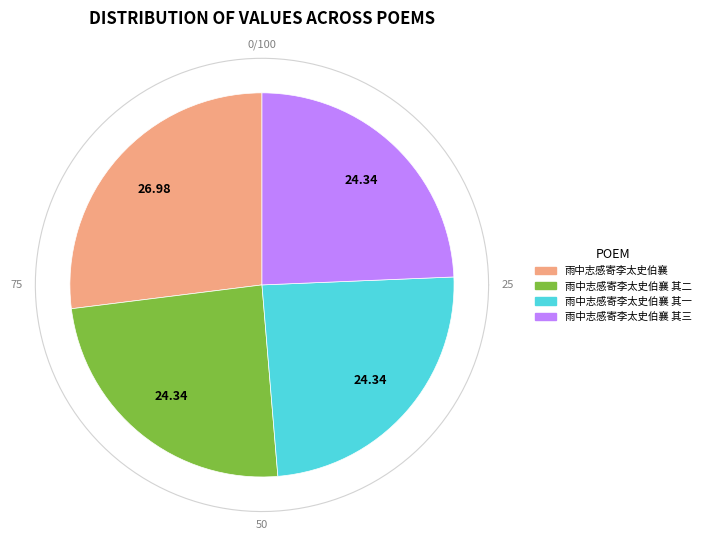

Does 雨中志感寄李太史伯襄 其一 account for over 50% of the chart?

No